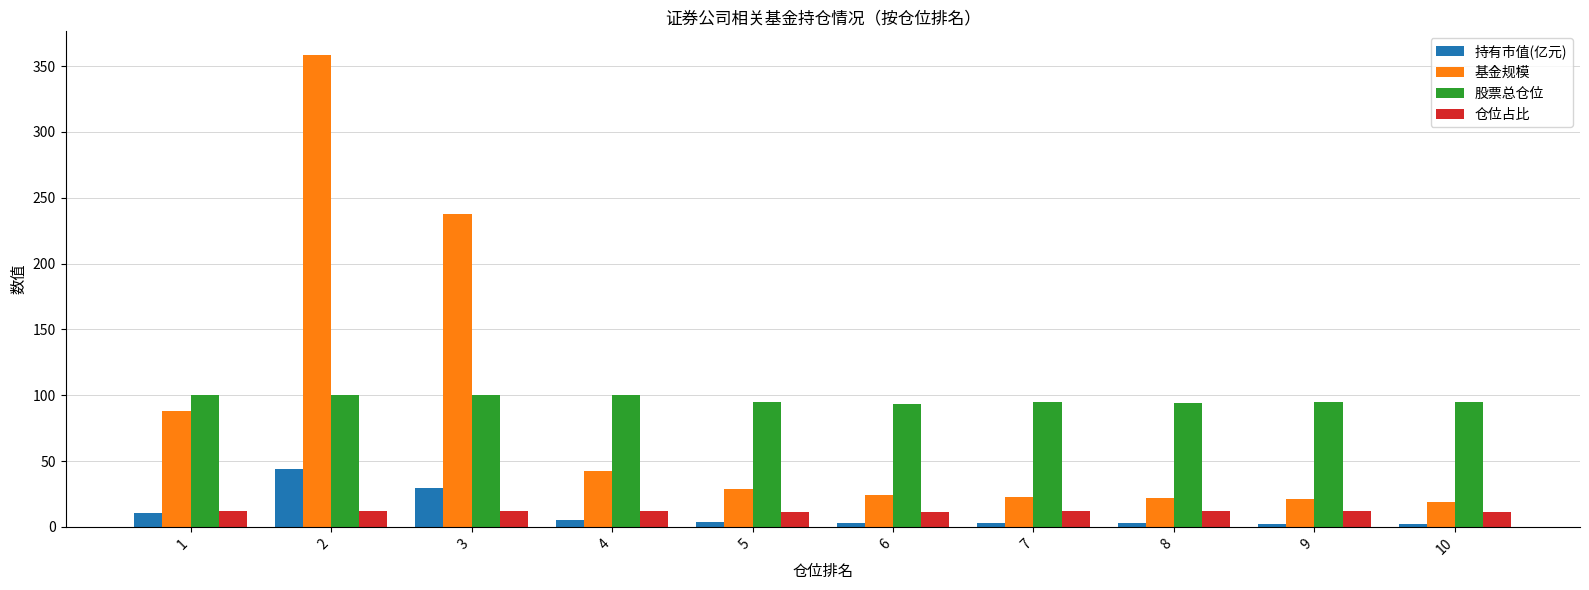

Which series has the largest range (max minus min)?

基金规模